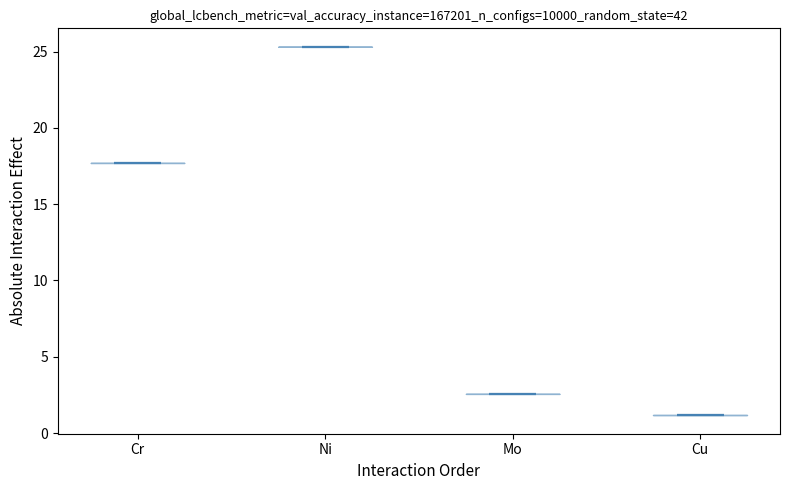

Which violin has the lowest median line?

Cu